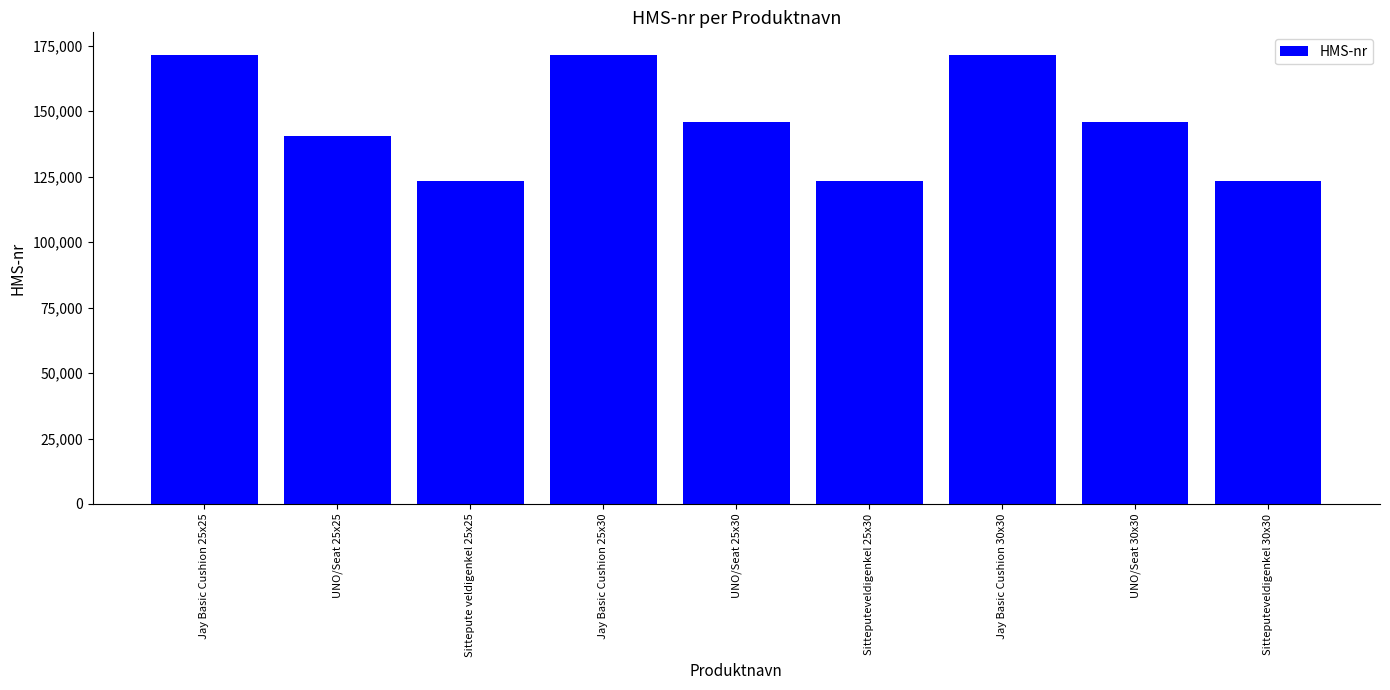

Does the chart contain any negative values?

No